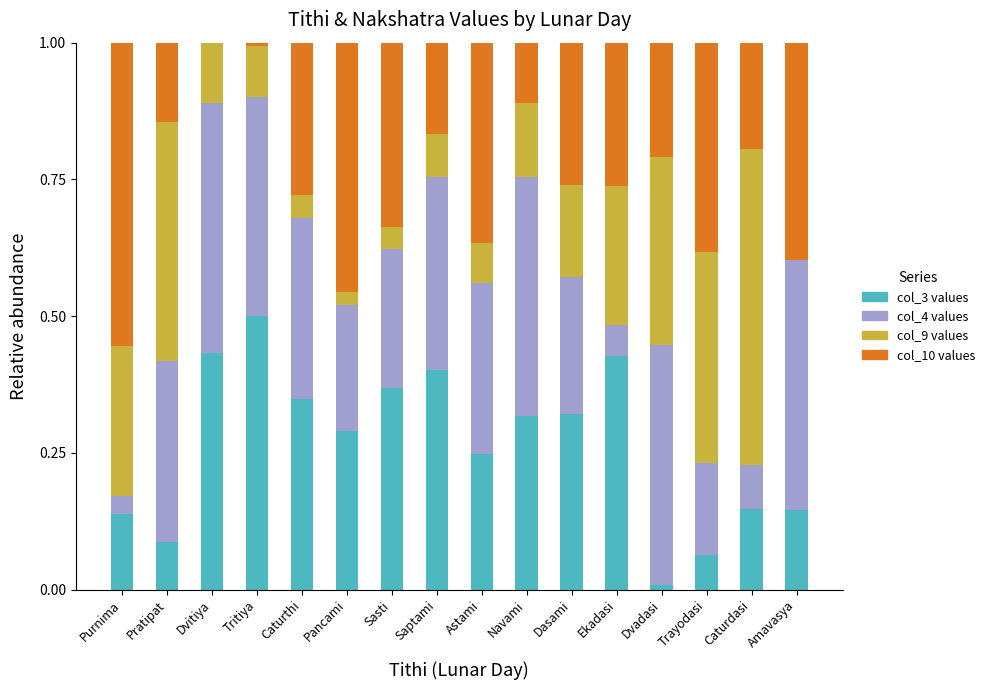

How many series are shown in this chart?

4